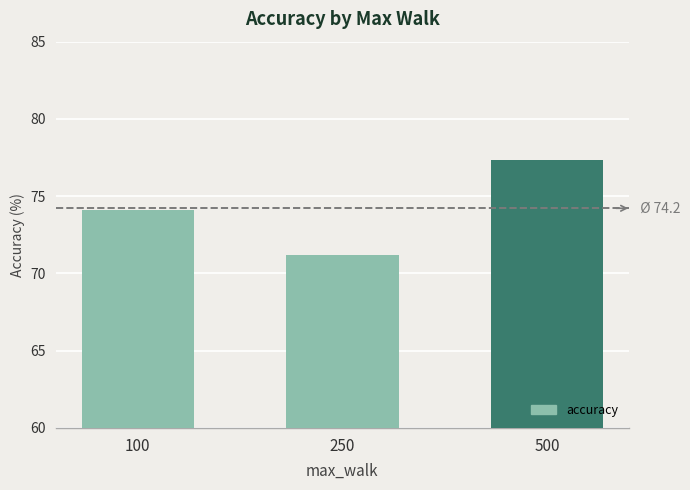

What is the ratio of the value at 250 to the value at 100?

1.0